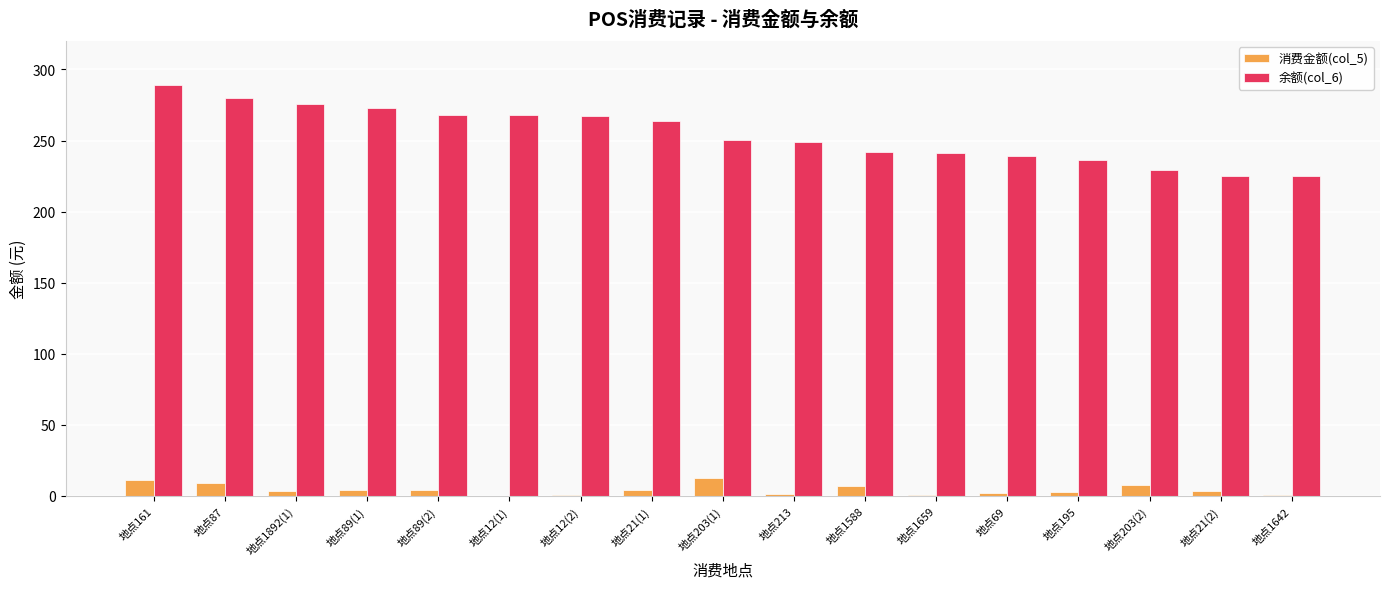

What are all the series names shown in the legend?

消费金额(col_5), 余额(col_6)